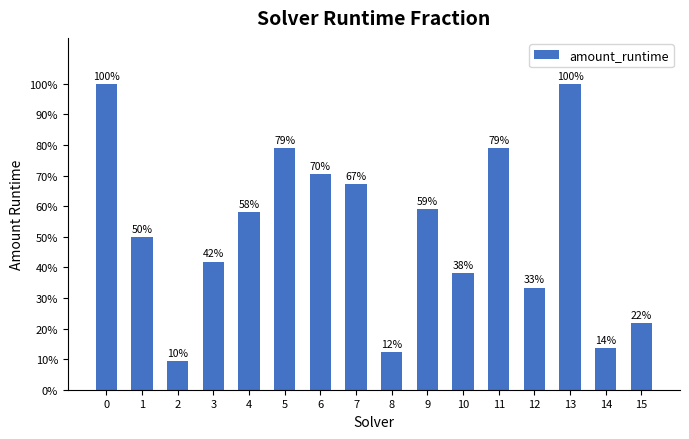

At which category does the chart reach its minimum across all series?

2